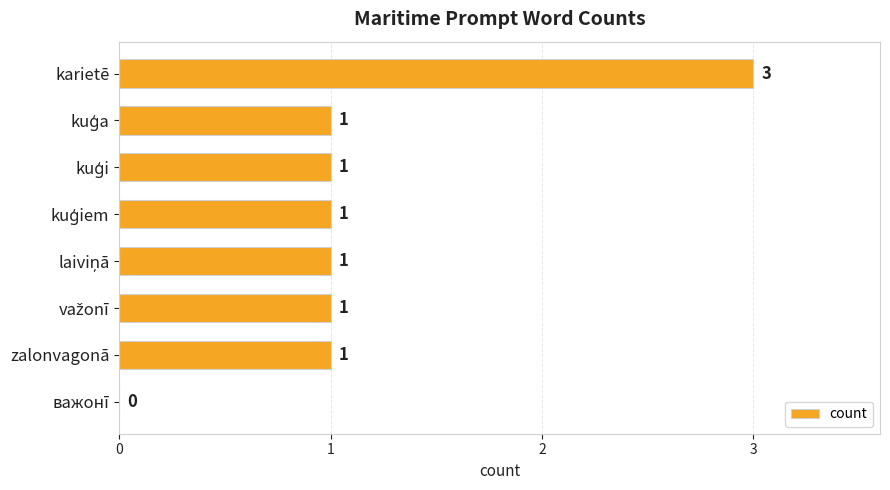

The value at важонī is -1. True or false?

False